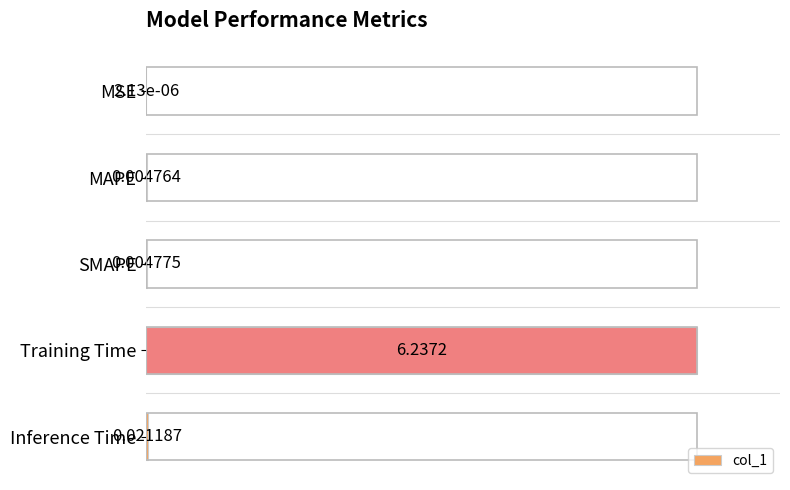

Where is the data nearest to the value 0?

MSE